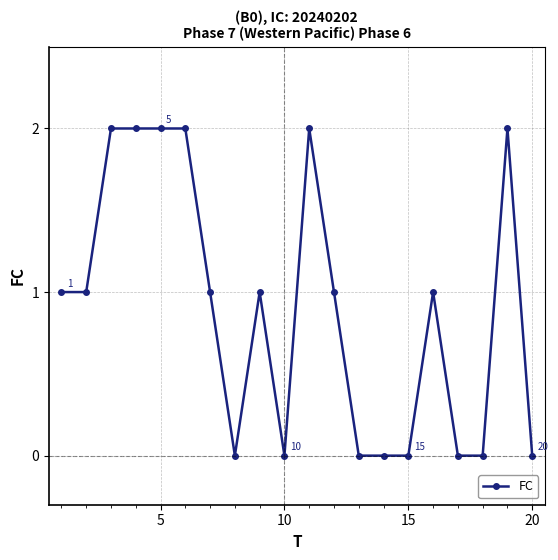

True or false: there are more than 1 points higher than both neighbors.

True